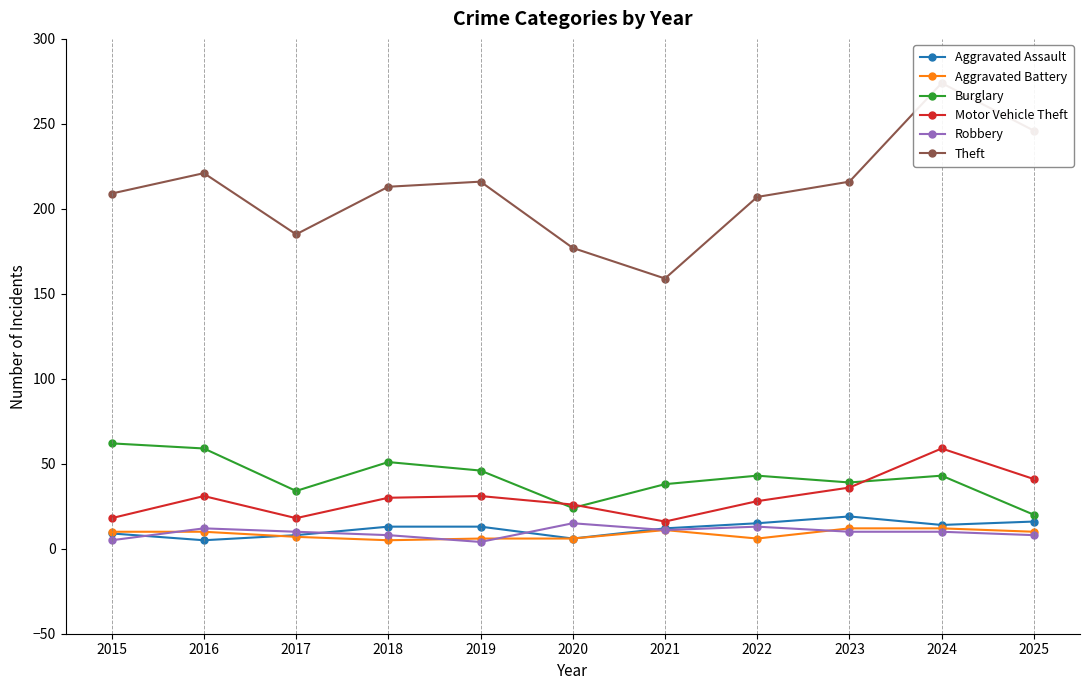

Reading right to left, what are all the values shown in this chart?

Aggravated Assault: 2025=16	2024=14	2023=19	2022=15	2021=12	2020=6	2019=13	2018=13	2017=8	2016=5	2015=9
Aggravated Battery: 2025=10	2024=12	2023=12	2022=6	2021=11	2020=6	2019=6	2018=5	2017=7	2016=10	2015=10
Burglary: 2025=20	2024=43	2023=39	2022=43	2021=38	2020=24	2019=46	2018=51	2017=34	2016=59	2015=62
Motor Vehicle Theft: 2025=41	2024=59	2023=36	2022=28	2021=16	2020=26	2019=31	2018=30	2017=18	2016=31	2015=18
Robbery: 2025=8	2024=10	2023=10	2022=13	2021=11	2020=15	2019=4	2018=8	2017=10	2016=12	2015=5
Theft: 2025=246	2024=274	2023=216	2022=207	2021=159	2020=177	2019=216	2018=213	2017=185	2016=221	2015=209